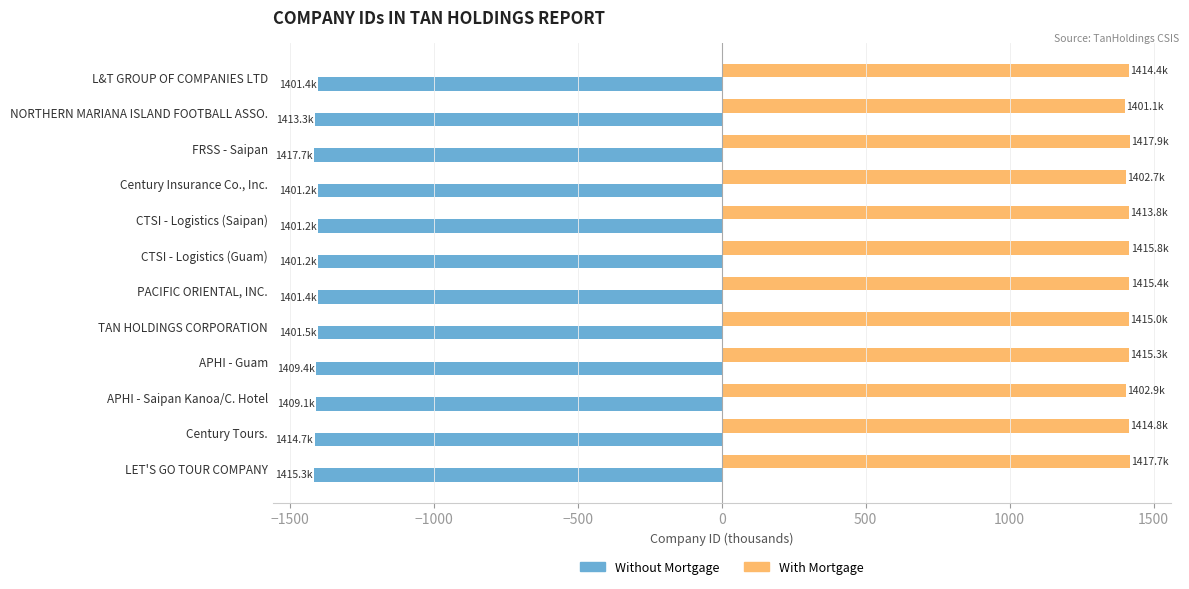

List the labels in order of Without Mortgage value, smallest first.

FRSS - Saipan, LET'S GO TOUR COMPANY, Century Tours., NORTHERN MARIANA ISLAND FOOTBALL ASSO., APHI - Guam, APHI - Saipan Kanoa/C. Hotel, TAN HOLDINGS CORPORATION, PACIFIC ORIENTAL, INC., L&T GROUP OF COMPANIES LTD, CTSI - Logistics (Saipan), CTSI - Logistics (Guam), Century Insurance Co., Inc.